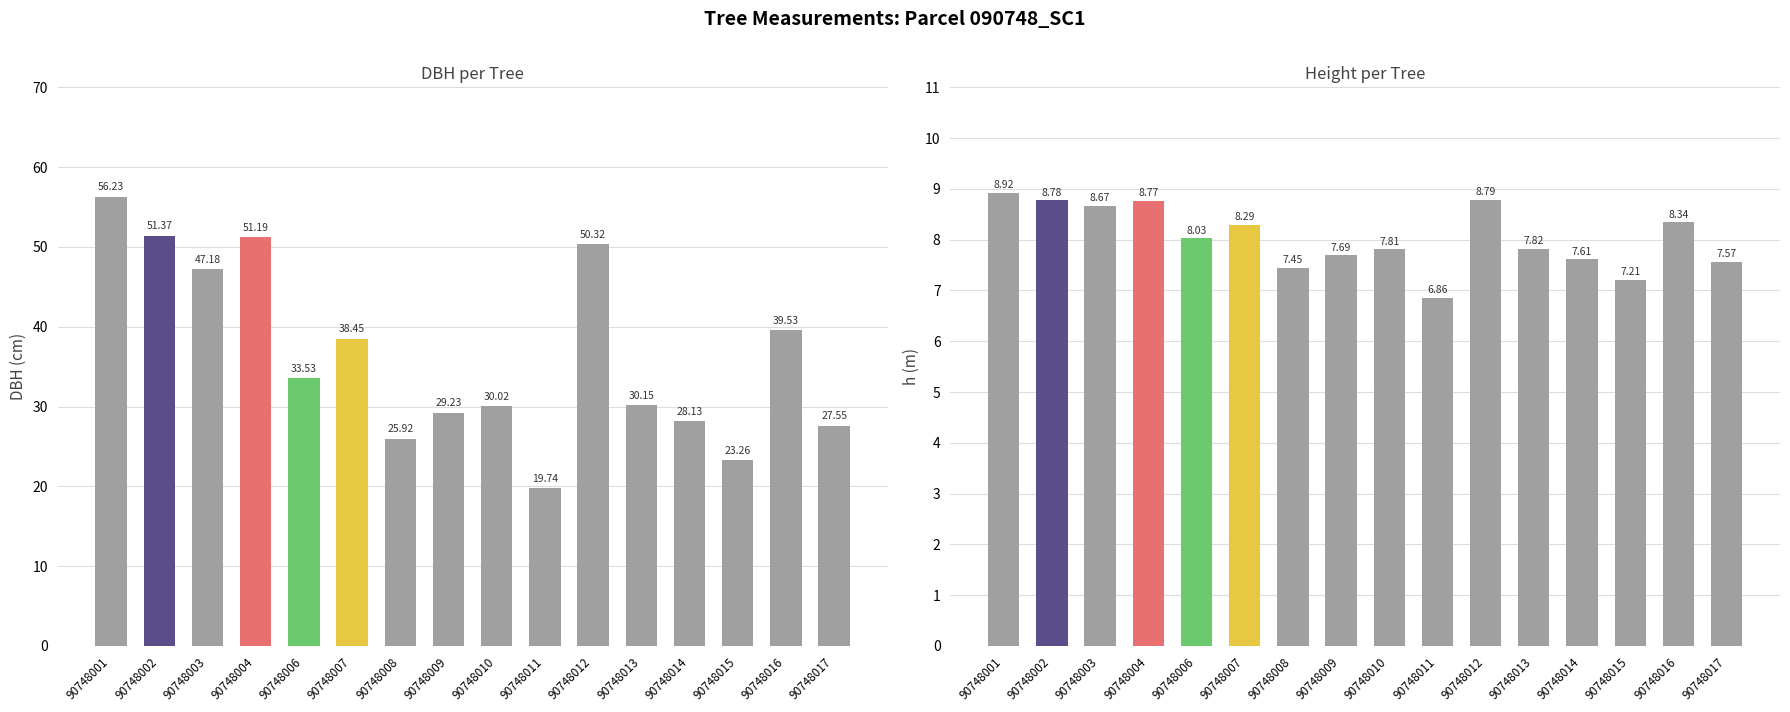

How many data points in h are less than 8?

8